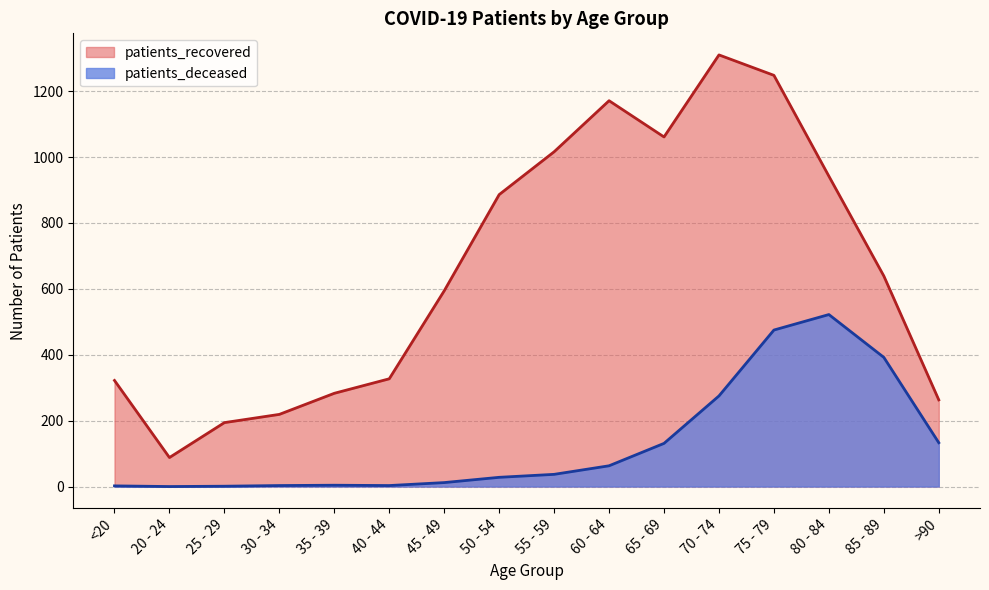

The patients_deceased series shows 131 at 65 - 69. True or false?

True